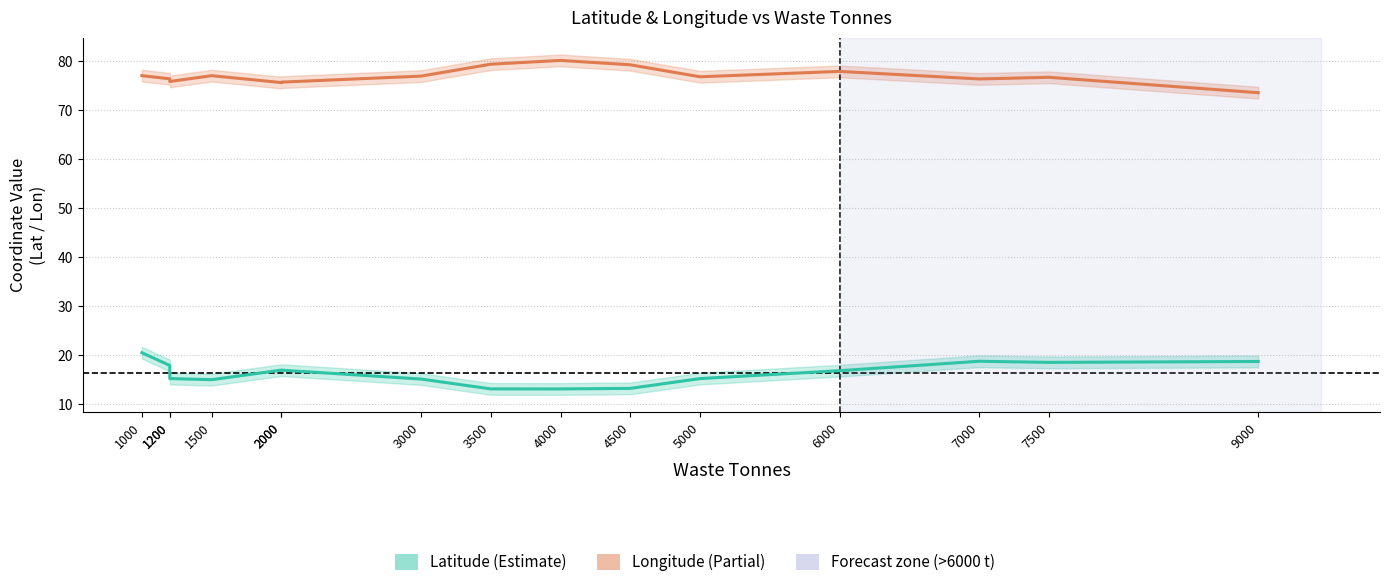

True or false: Latitude and Longitude cross at least once.

False